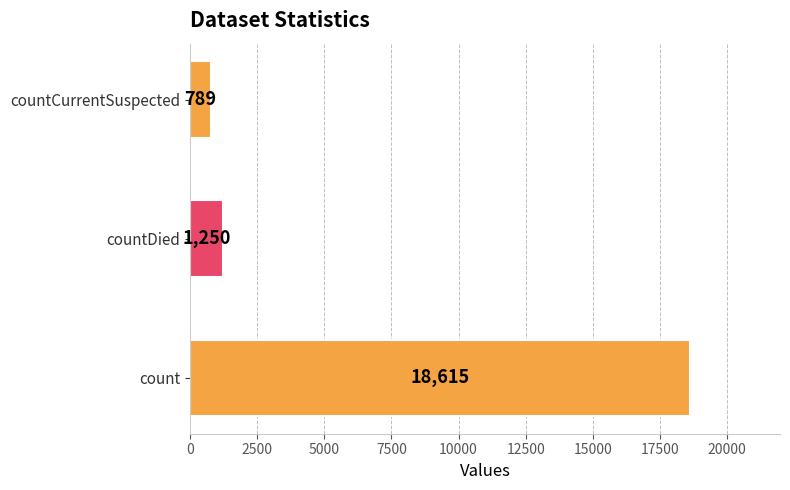

What is the smallest value displayed?

789